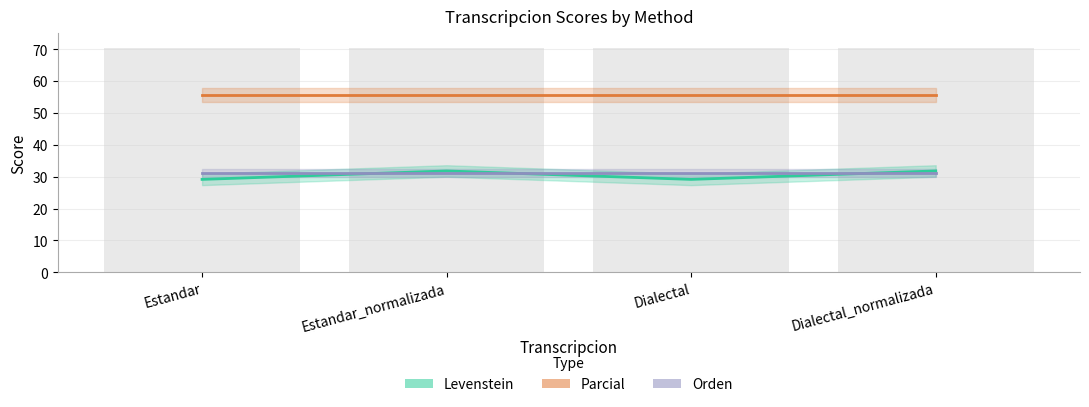

The Parcial series shows 93.2 at Estandar_normalizada. True or false?

False